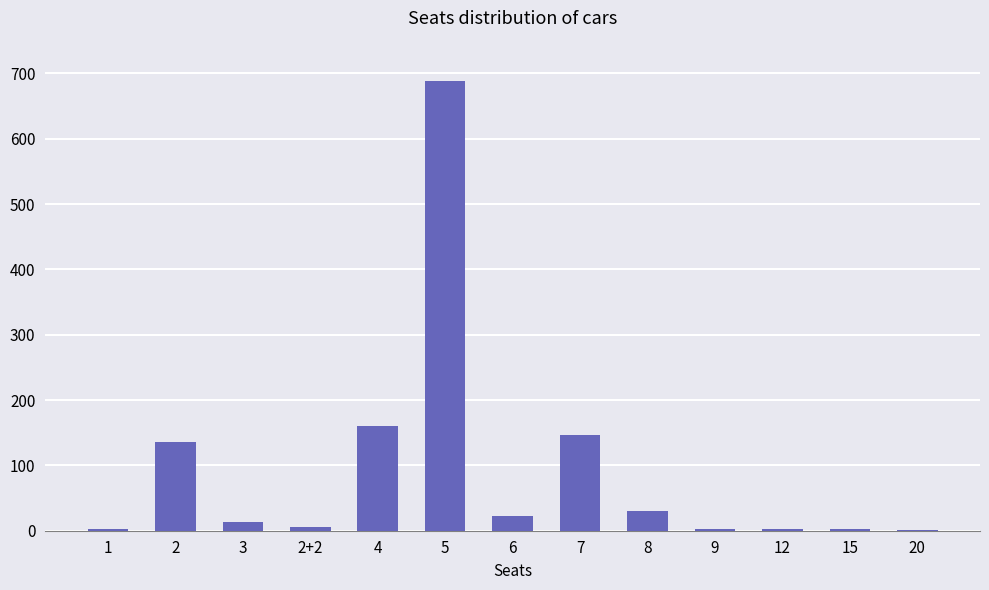

The chart shows a value of 136 at 2. True or false?

True